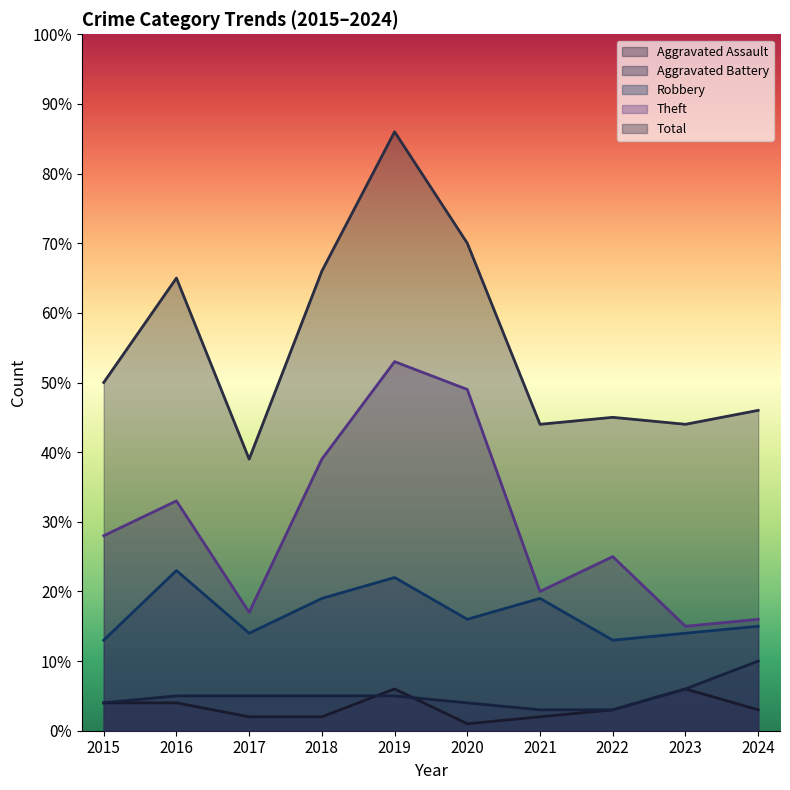

How many values in the Robbery series exceed 16?

4